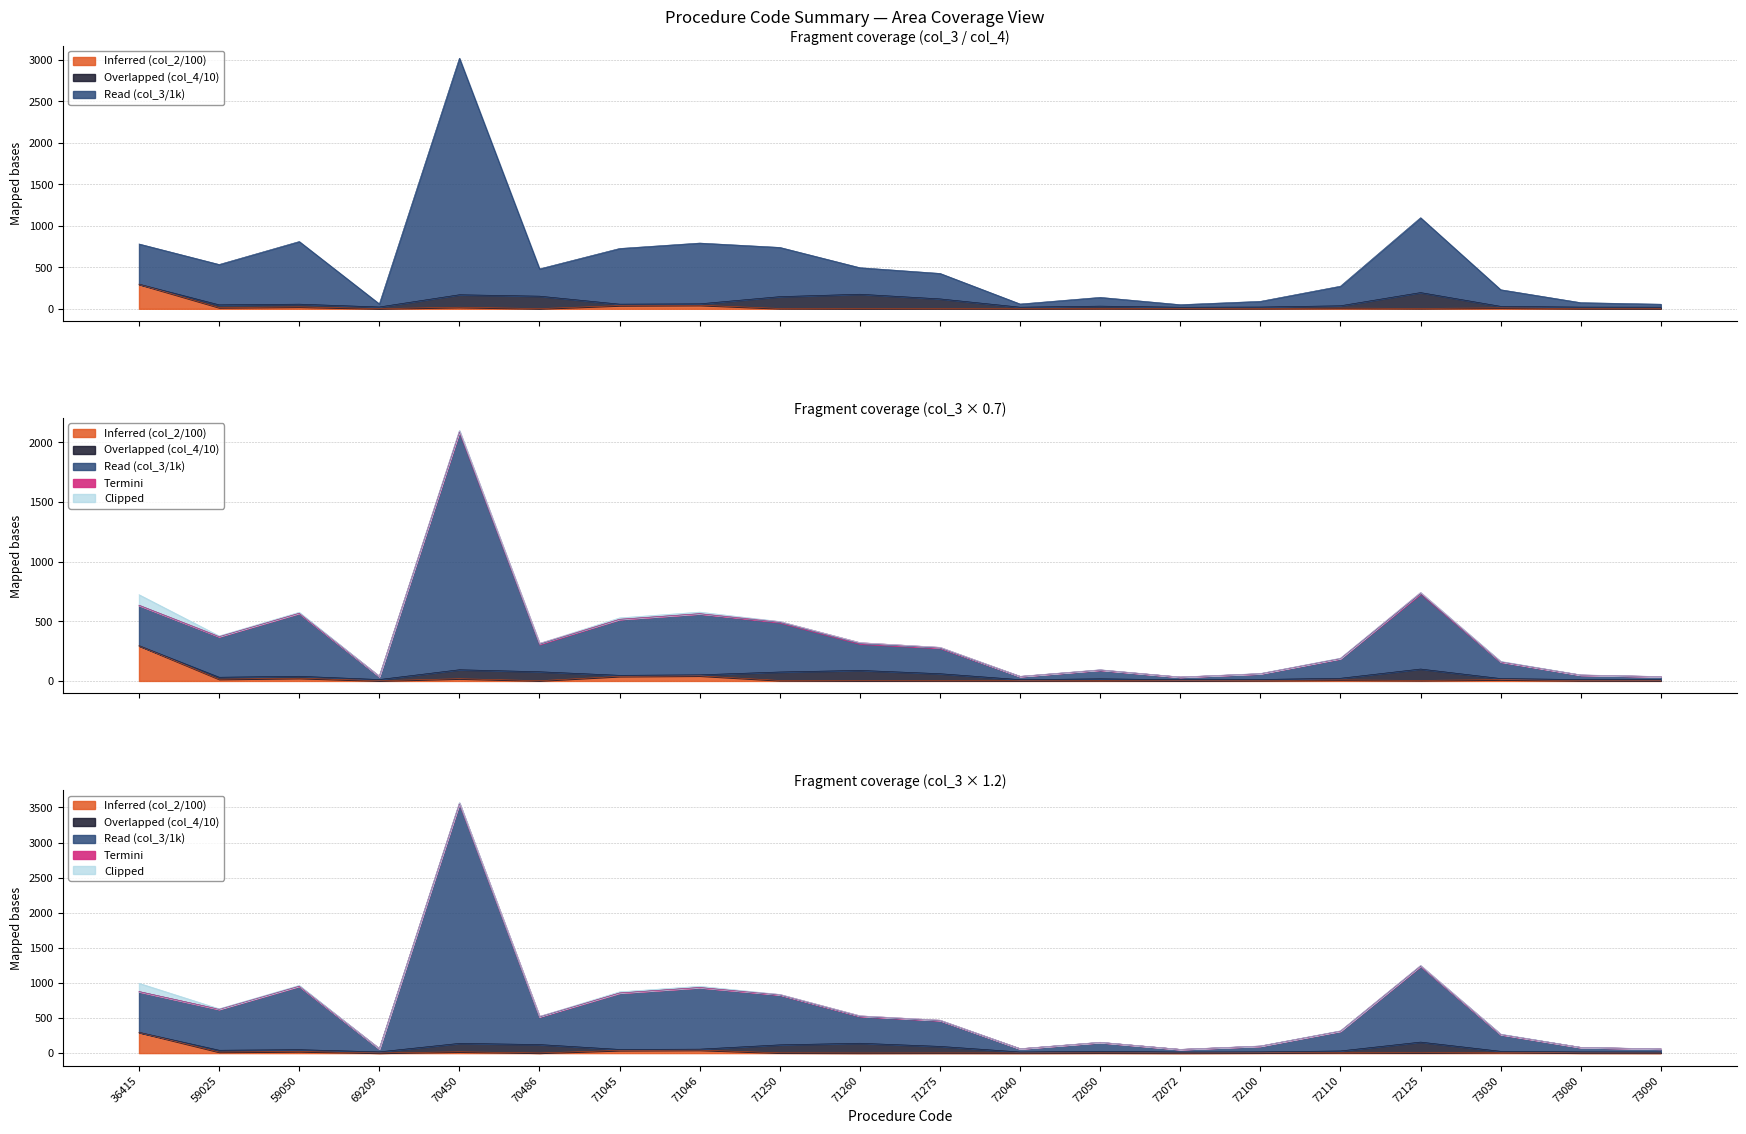

What is the total value across all series at 71045?

895.6